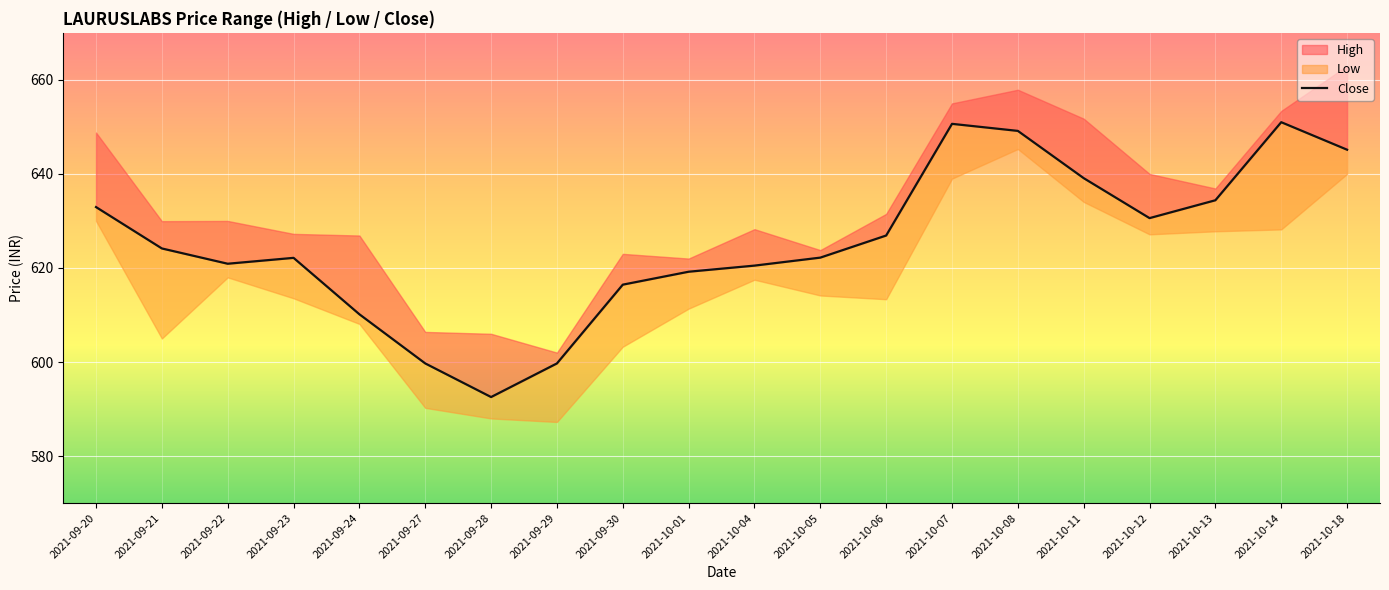

What is the label of the 18th point from the left?

2021-10-13